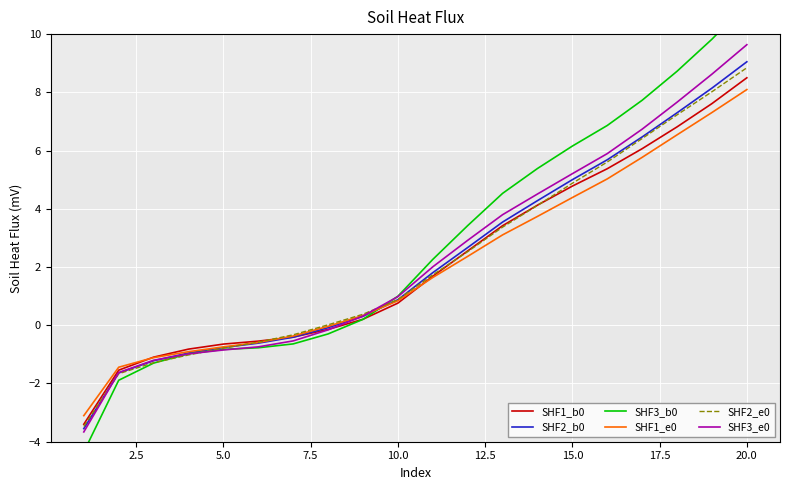

What is the minimum value for SHF1_b0?

-3.4